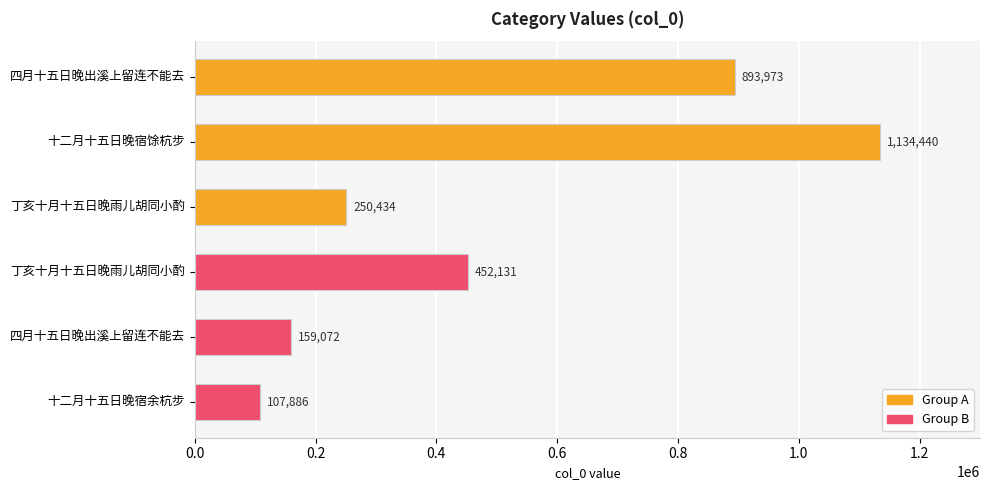

How many bars are there in total?

6